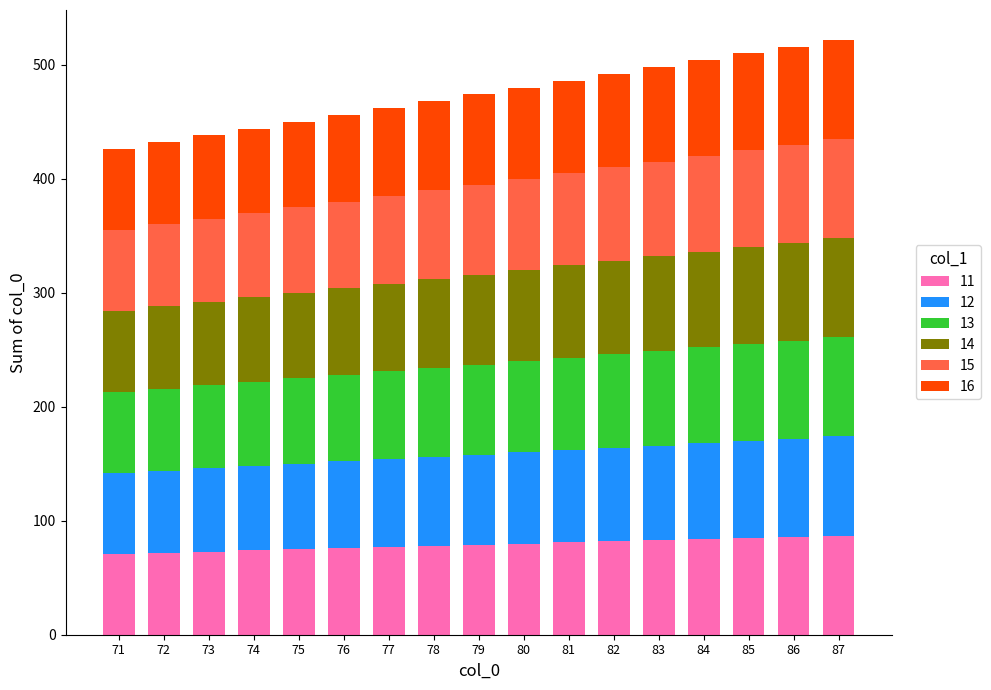

Which series changed the most between 71 and 80?

11